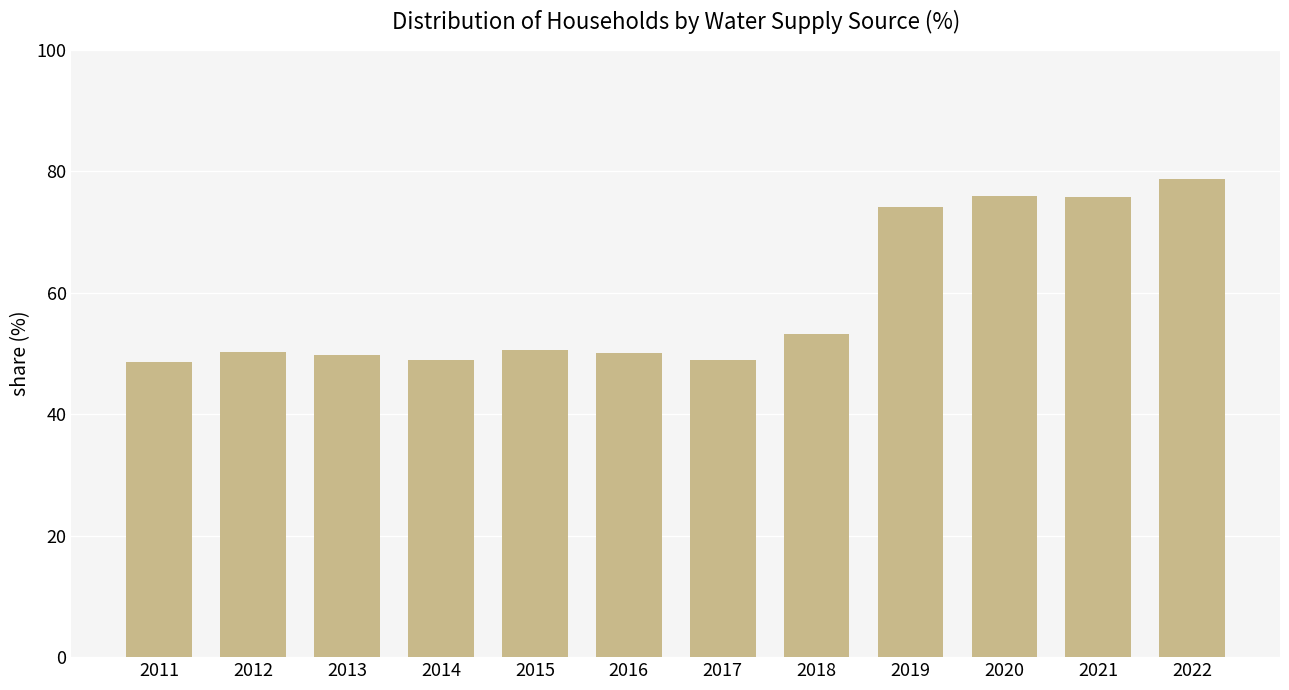

Does the chart contain any negative values?

No